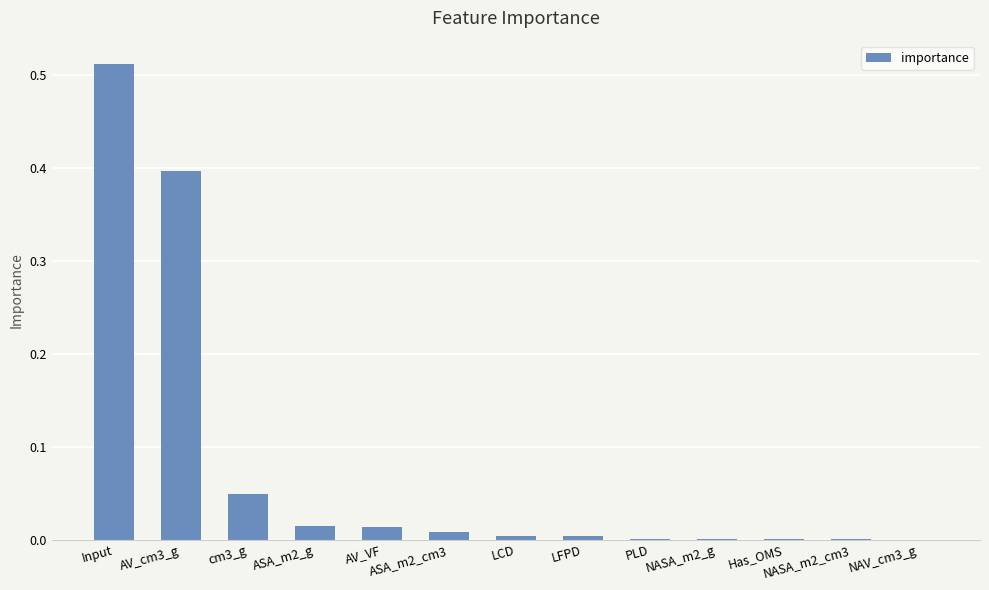

What is the sum of all values?

1.0